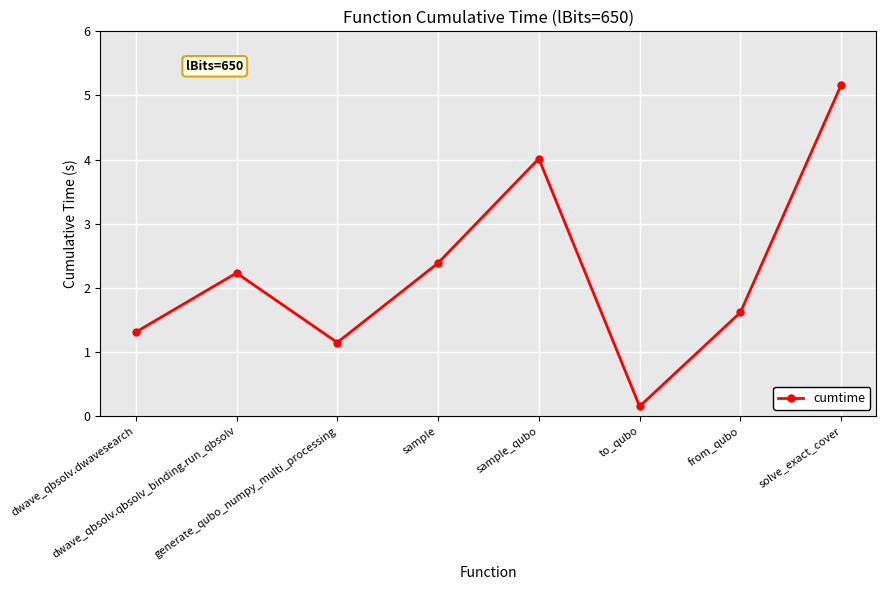

List the labels in order of value, largest first.

solve_exact_cover, sample_qubo, sample, dwave_qbsolv.qbsolv_binding.run_qbsolv, from_qubo, dwave_qbsolv.dwavesearch, generate_qubo_numpy_multi_processing, to_qubo